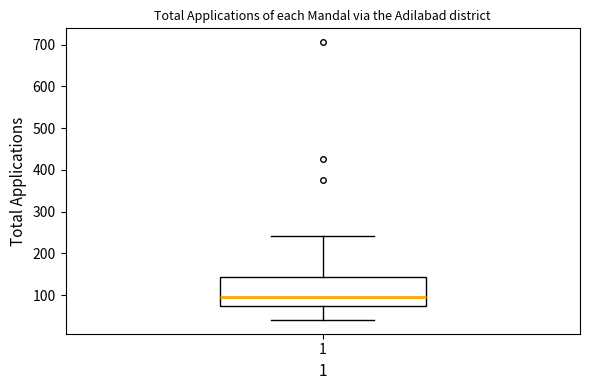

Read this box plot against the y-axis: the position of the median line, the range covered by the box, and the ends of both whiskers. The values are not printed on the chart, so give them approximately, as read against the axis.

median 100, box 70 to 140, whiskers 40 to 240